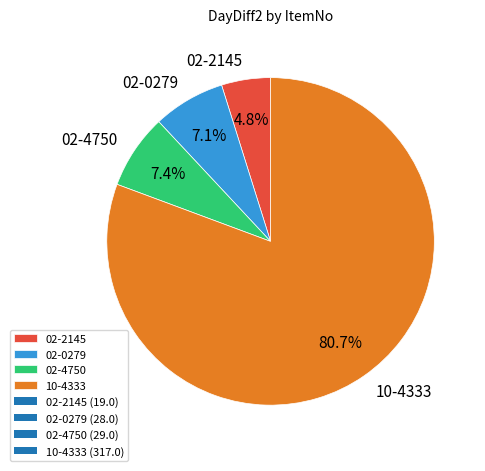

Does 02-0279 represent more than half of the total?

No